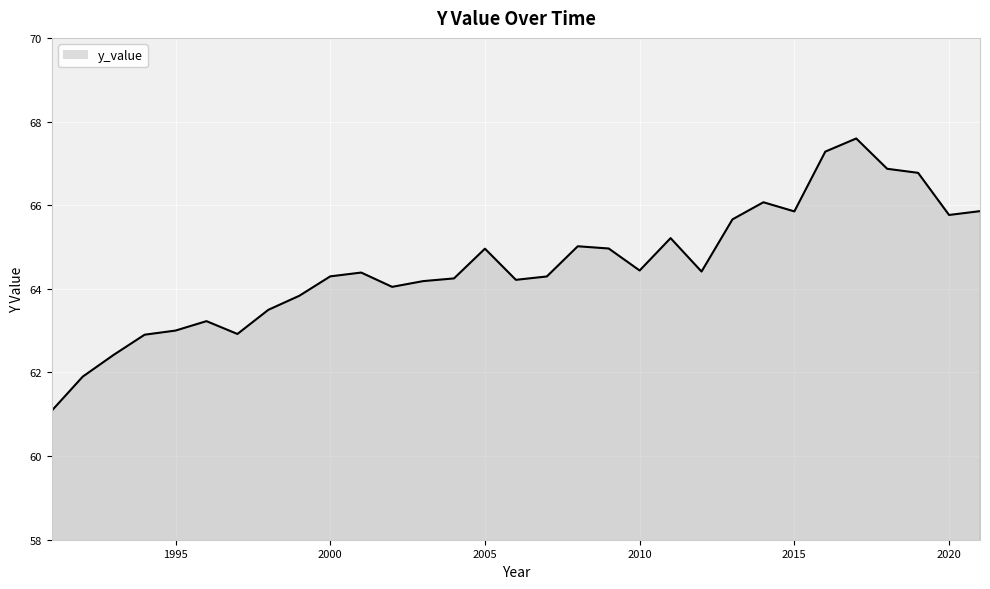

Does the chart have visible grid lines?

Yes